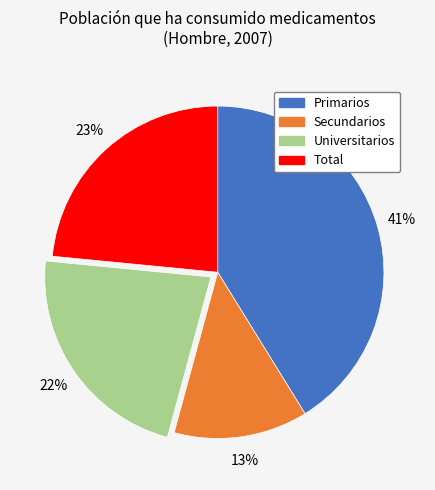

What is the smallest slice in the pie chart?

Secundarios